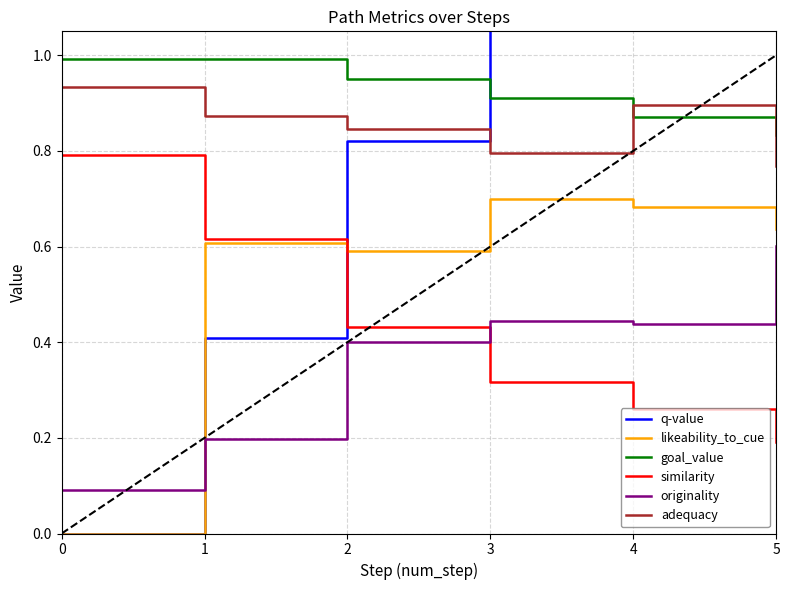

How many similarity values are between 0 and 1?

6